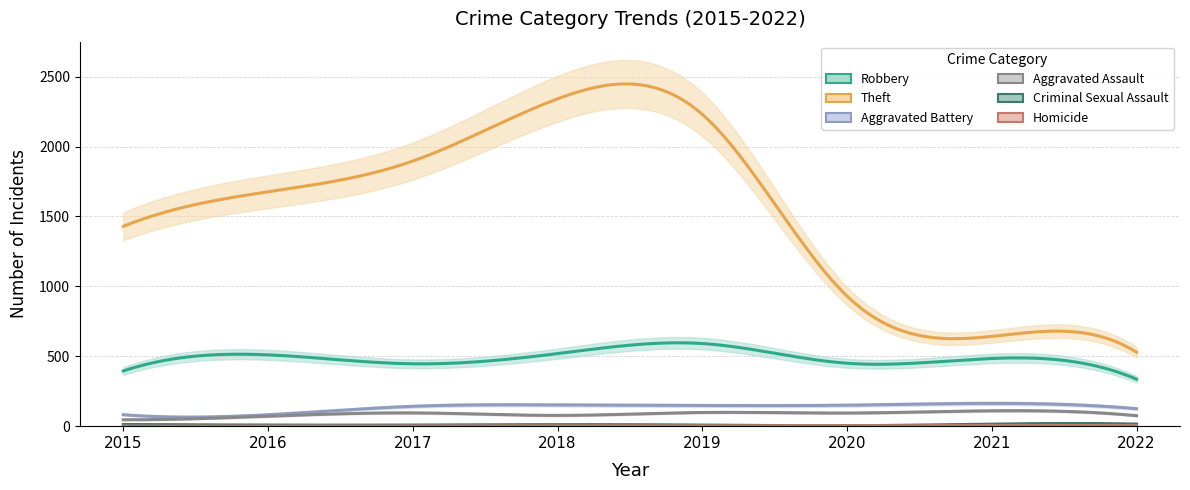

True or false: Homicide has more than 0 points higher than both neighbors.

False